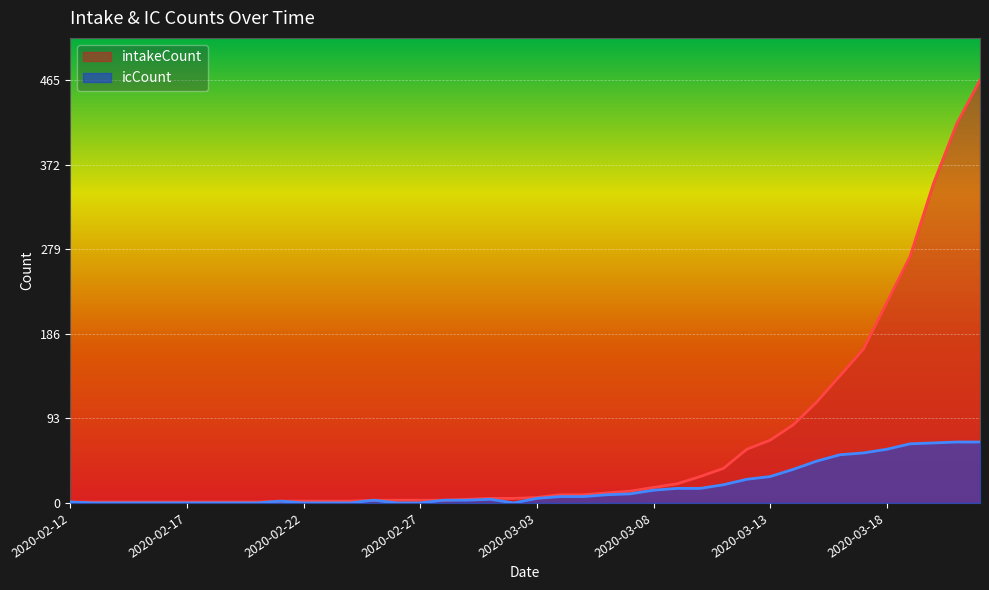

What is the total value across all series at 2020-03-21?

484